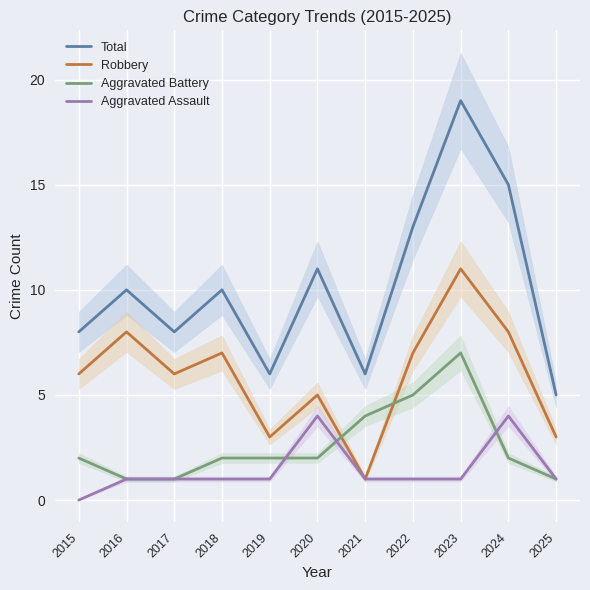

True or false: Robbery and Aggravated Assault intersect in this chart.

False